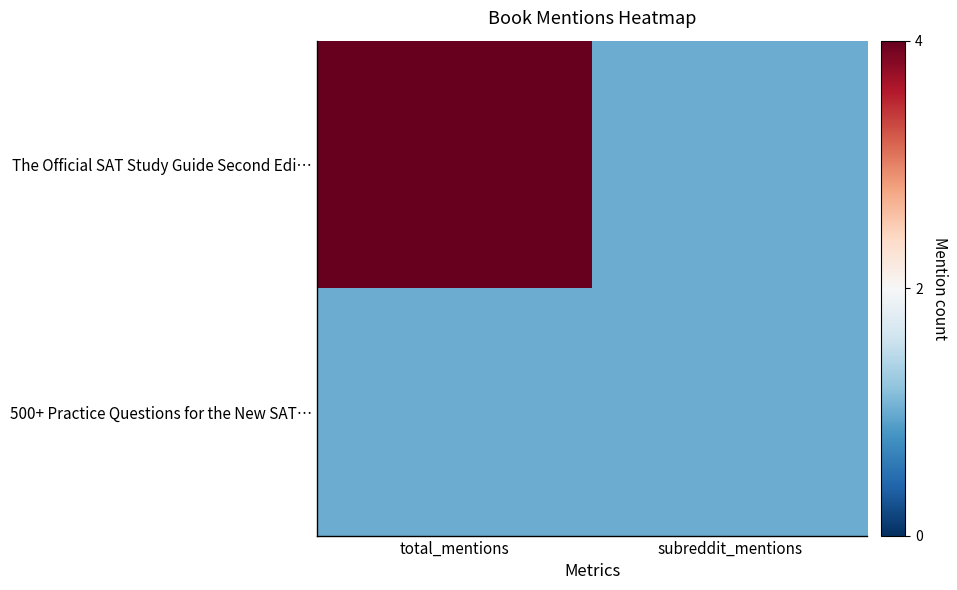

Count the number of data series in this chart.

2